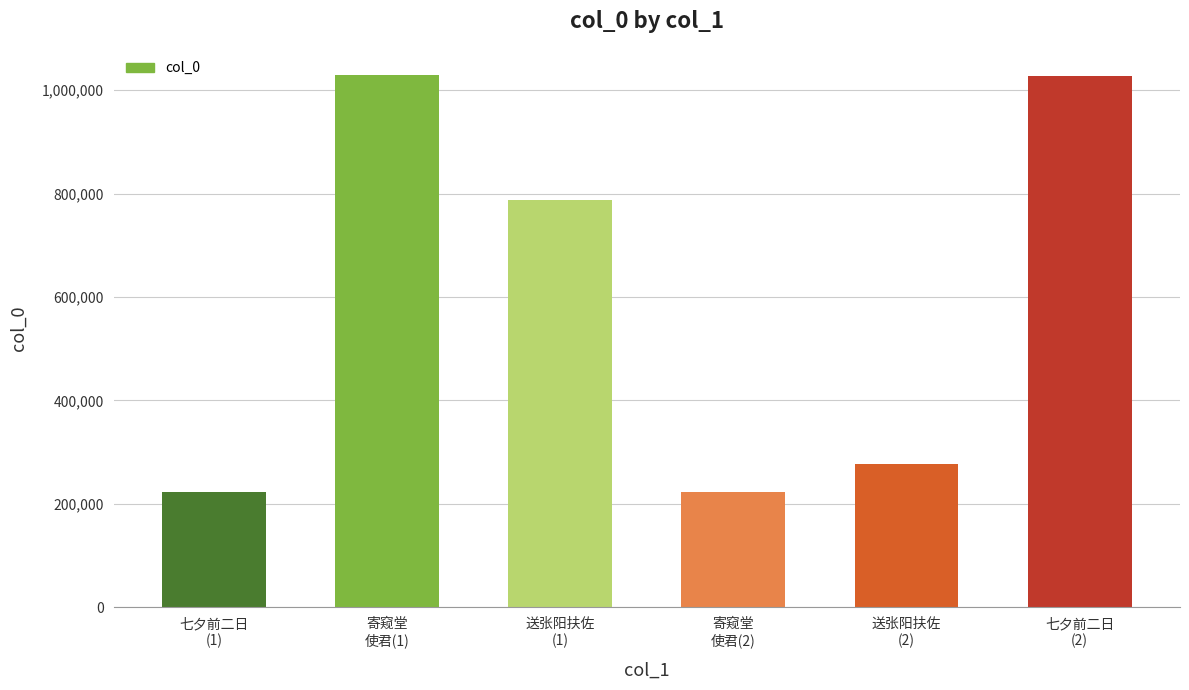

What is the smallest value displayed?

222755